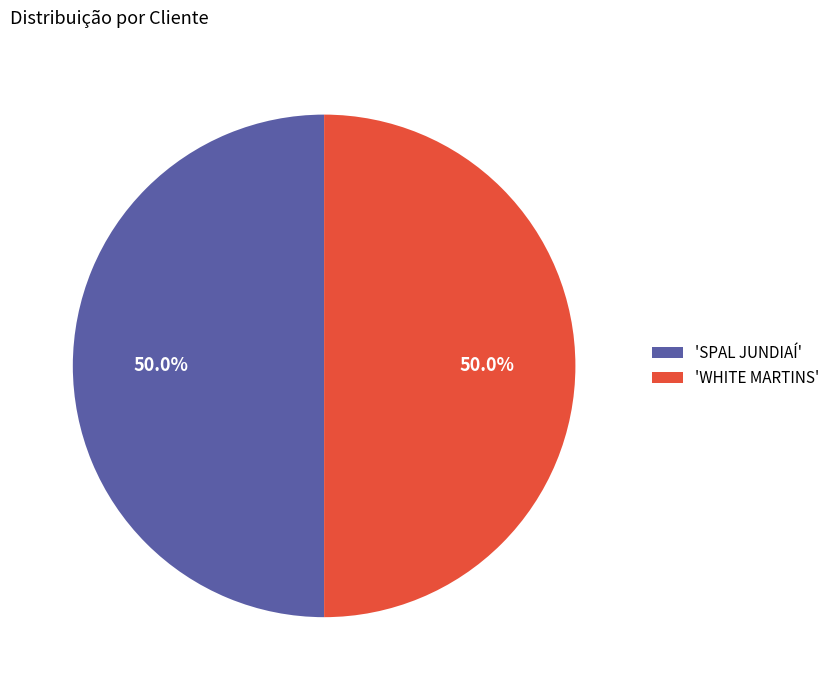

Do 'SPAL JUNDIAÍ' and 'WHITE MARTINS' together represent more than half of the pie?

Yes